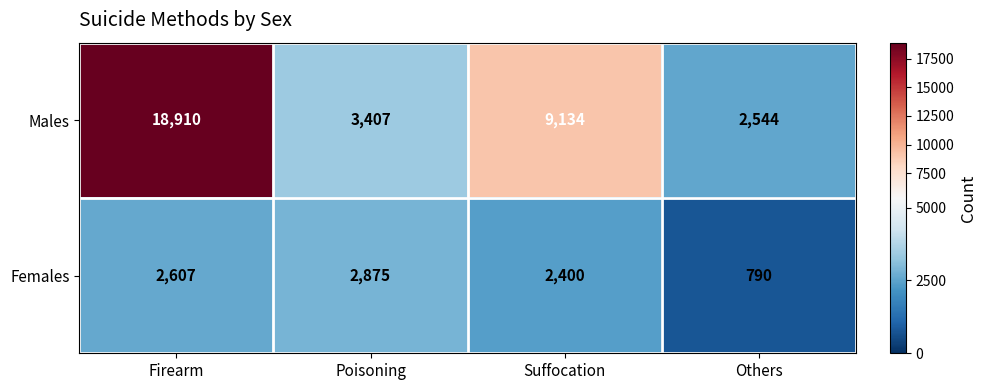

What is the total value across all series at Suffocation?

11534